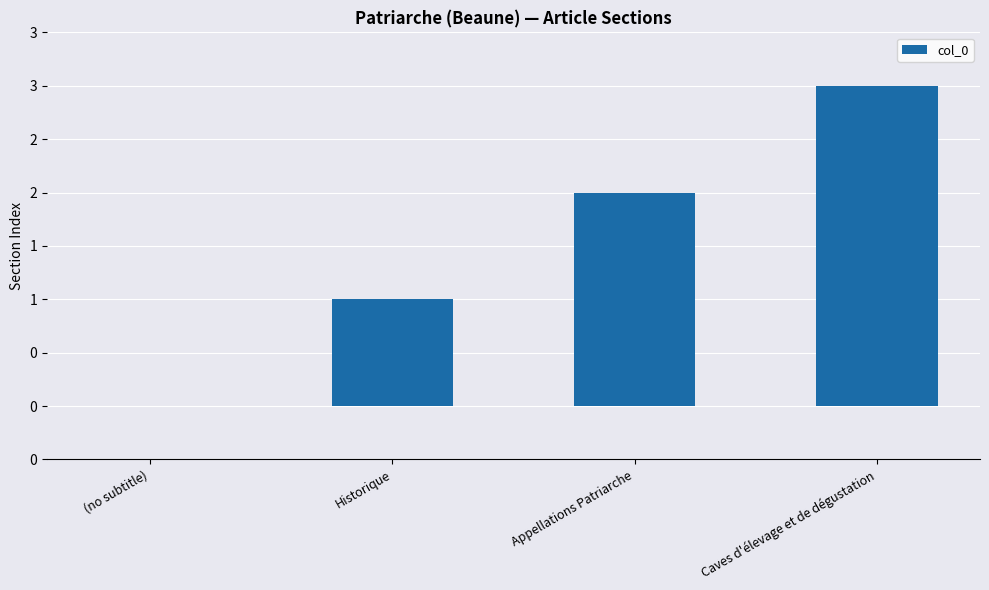

Are the bars horizontal?

No